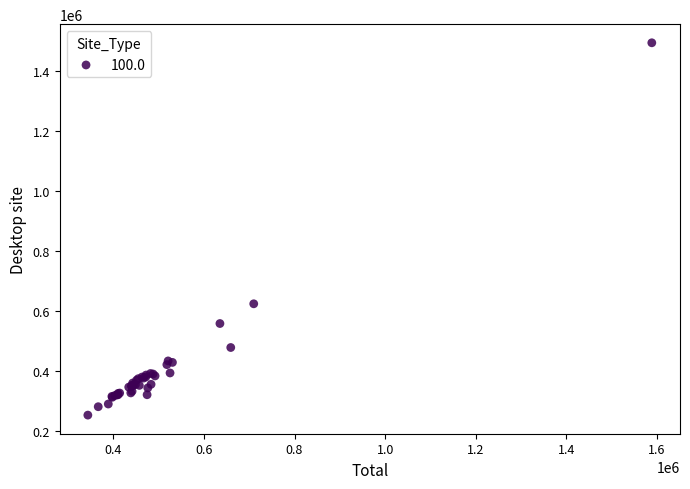

What Y value in the scatter plot is closest to 872702?

623456